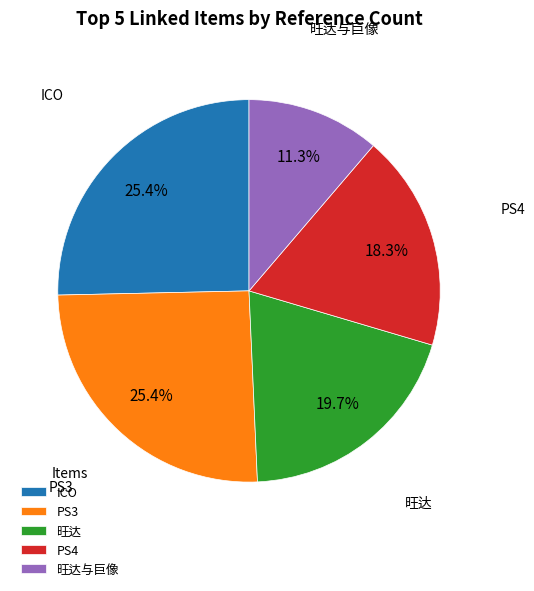

How many slices are in this pie chart?

5